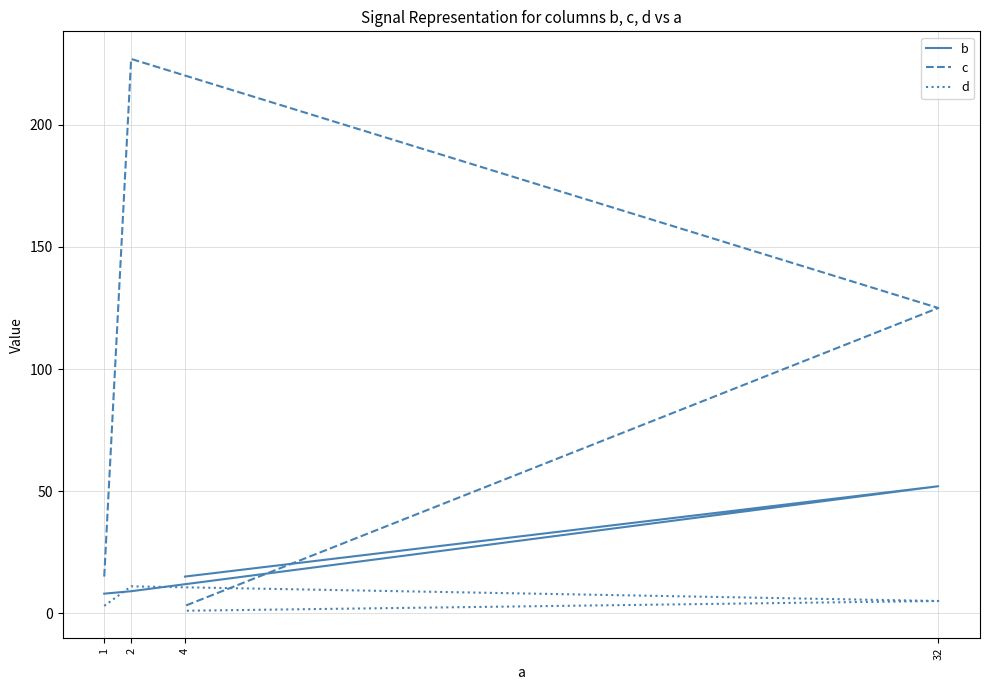

What is the sum of all b values?

84